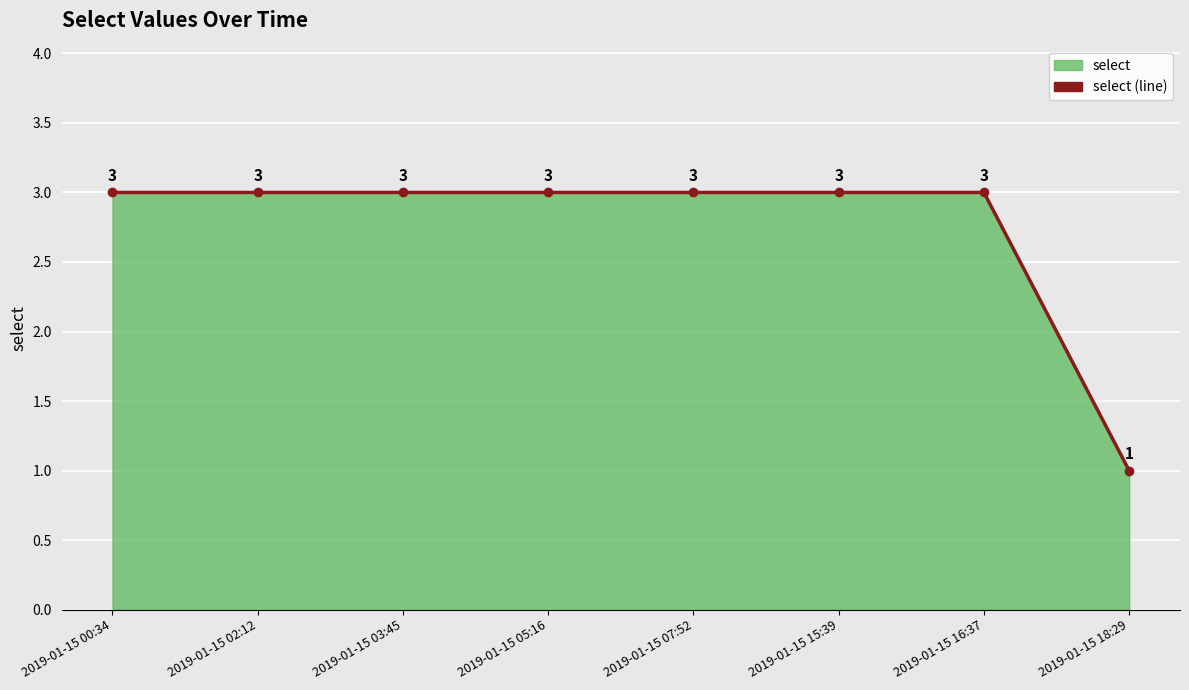

What is the smallest value displayed?

1